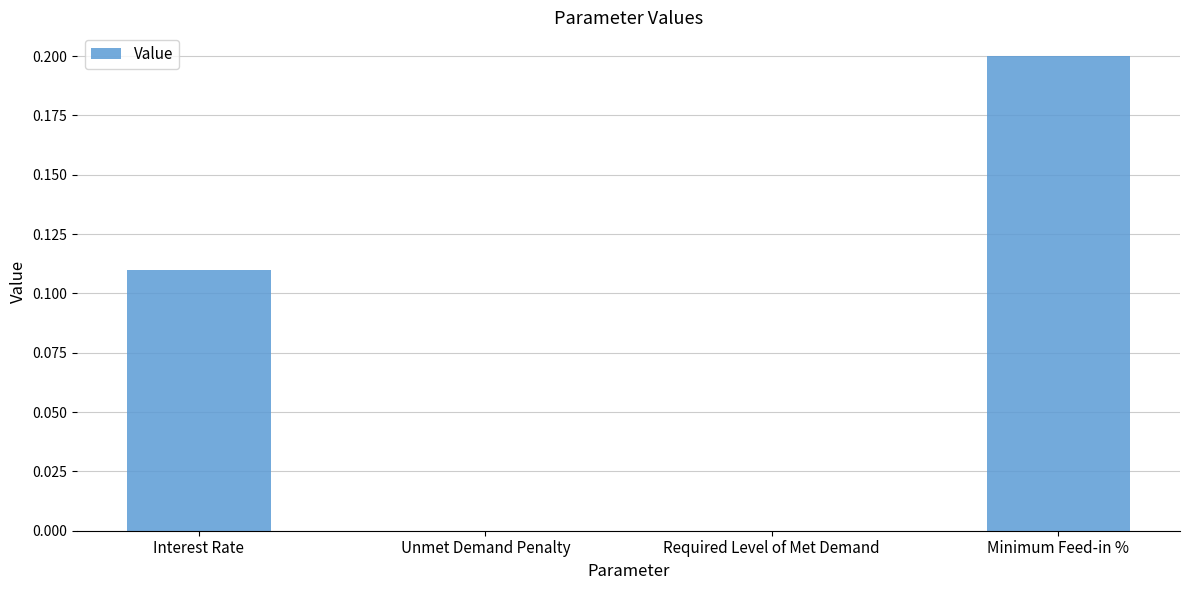

What is the change in value from Interest Rate to Required Level of Met Demand?

-0.1